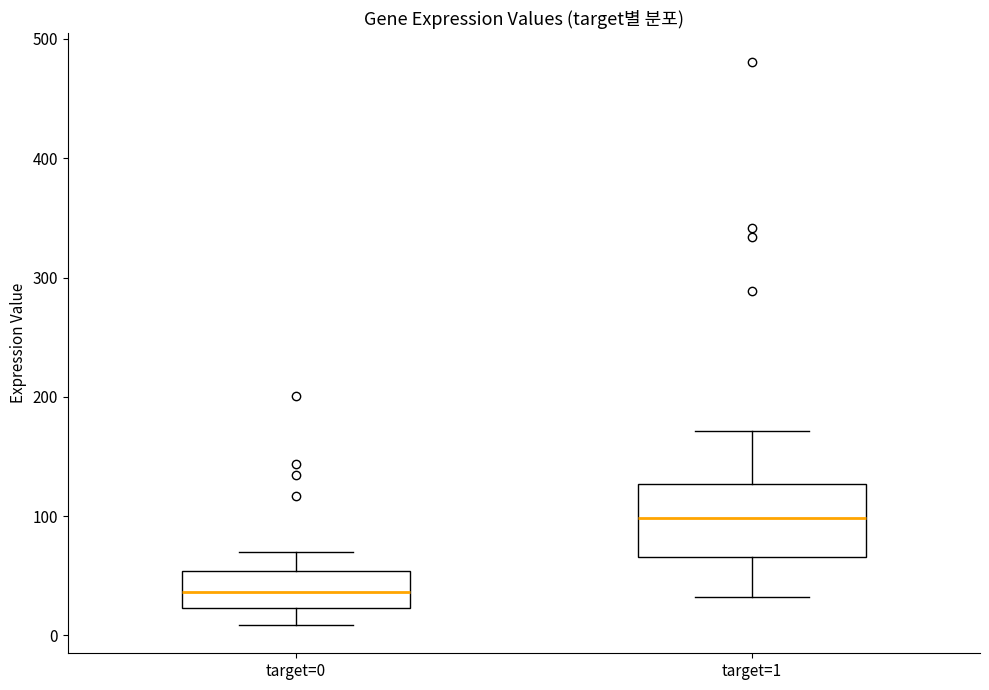

Comparing the boxes themselves (not the whiskers), which one is the tallest?

target=1